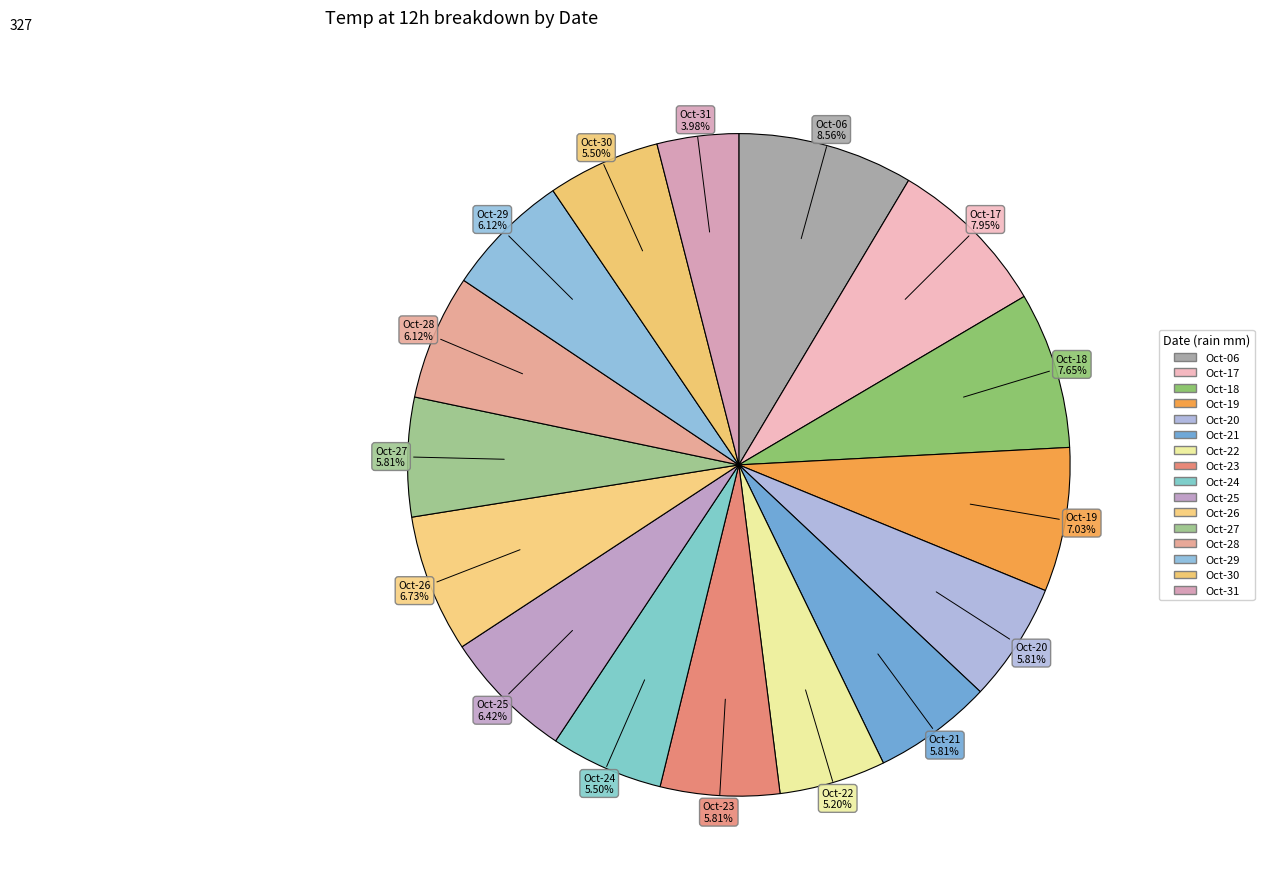

Is the sum of Oct-30 and Oct-28 greater than half?

No